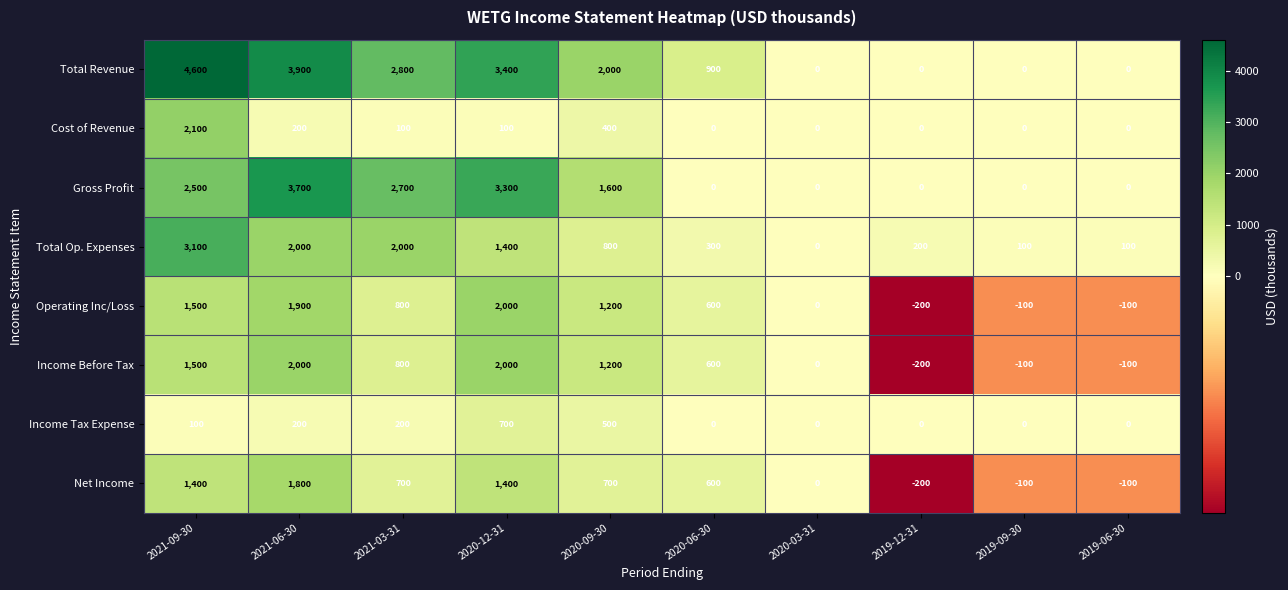

What is the total value across all series at 2021-09-30?

16800